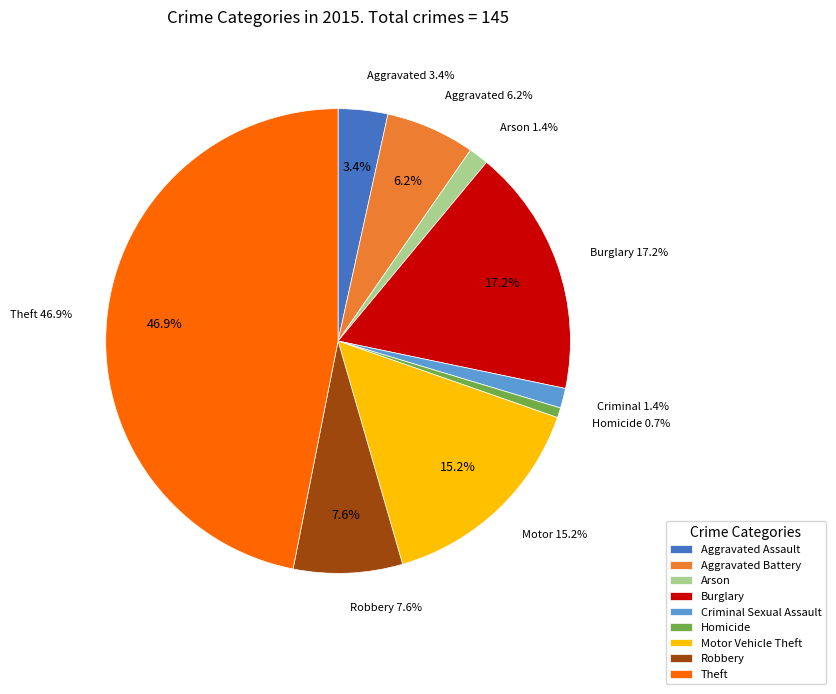

Combined, what portion of the pie is Theft and Arson?

48.3%